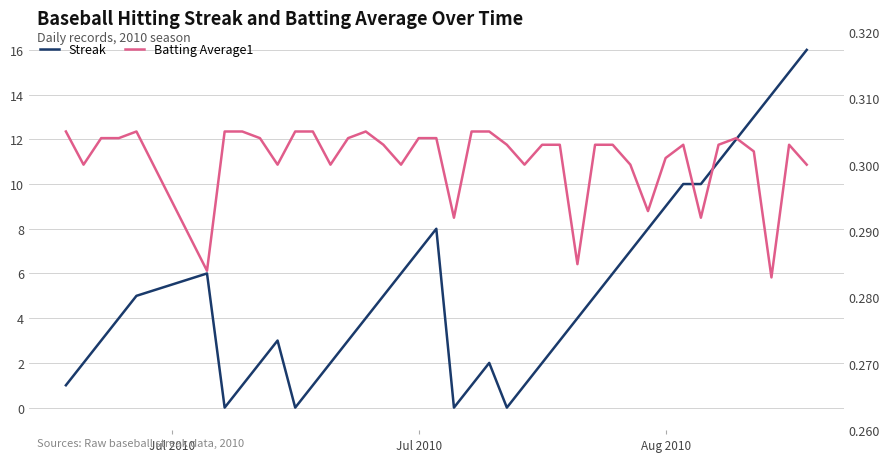

Reading left to right, what are all the values shown in this chart?

Streak: 1.0	2.0	3.0	4.0	5.0	6.0	0.0	1.0	2.0	3.0	0.0	1.0	2.0	3.0	4.0	5.0	6.0	7.0	8.0	0.0	1.0	2.0	0.0	1.0	2.0	3.0	4.0	5.0	6.0	7.0	8.0	9.0	10.0	10.0	11.0	12.0	13.0	14.0	15.0	16.0
Batting Average1: 0.3	0.3	0.3	0.3	0.3	0.3	0.3	0.3	0.3	0.3	0.3	0.3	0.3	0.3	0.3	0.3	0.3	0.3	0.3	0.3	0.3	0.3	0.3	0.3	0.3	0.3	0.3	0.3	0.3	0.3	0.3	0.3	0.3	0.3	0.3	0.3	0.3	0.3	0.3	0.3